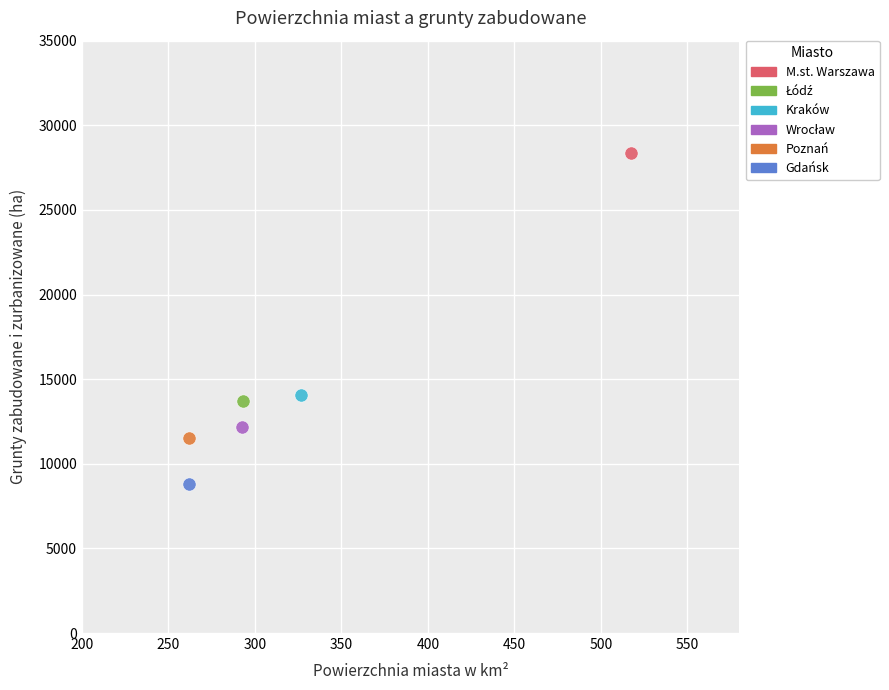

Which series contains the highest Y value?

M.st. Warszawa